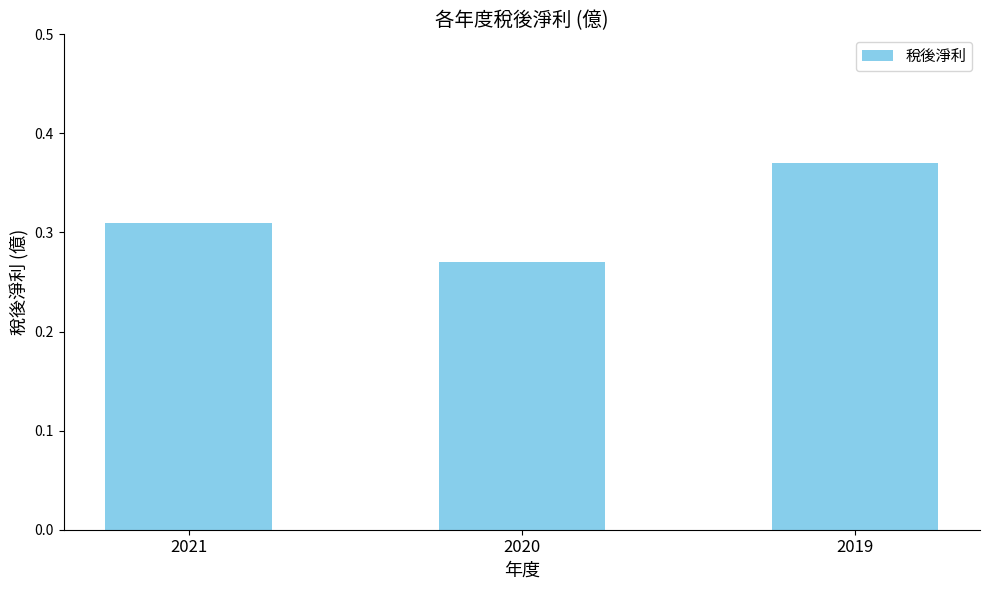

What is the sum of the values at 2020 and 2019?

0.6